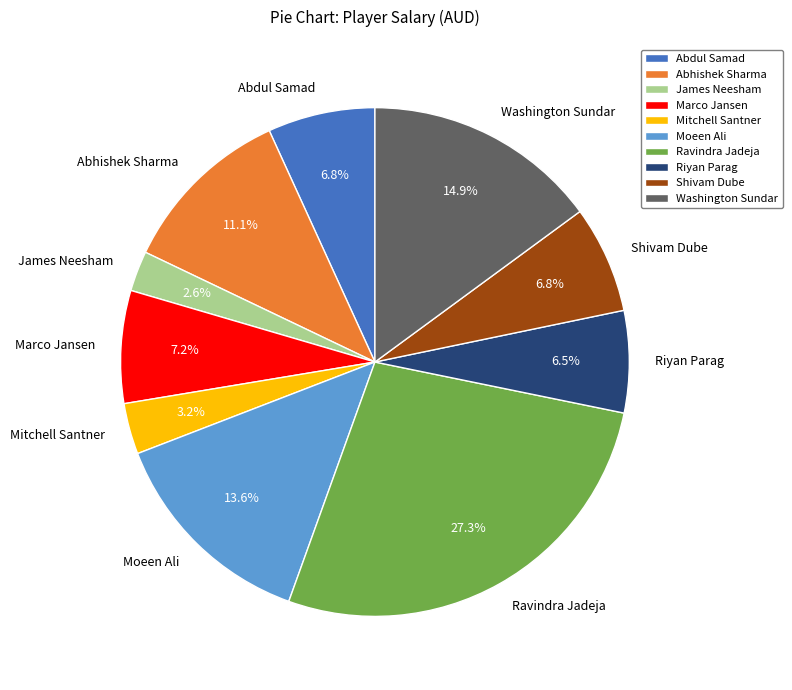

What is the total percentage of Mitchell Santner and Marco Jansen?

10.4%